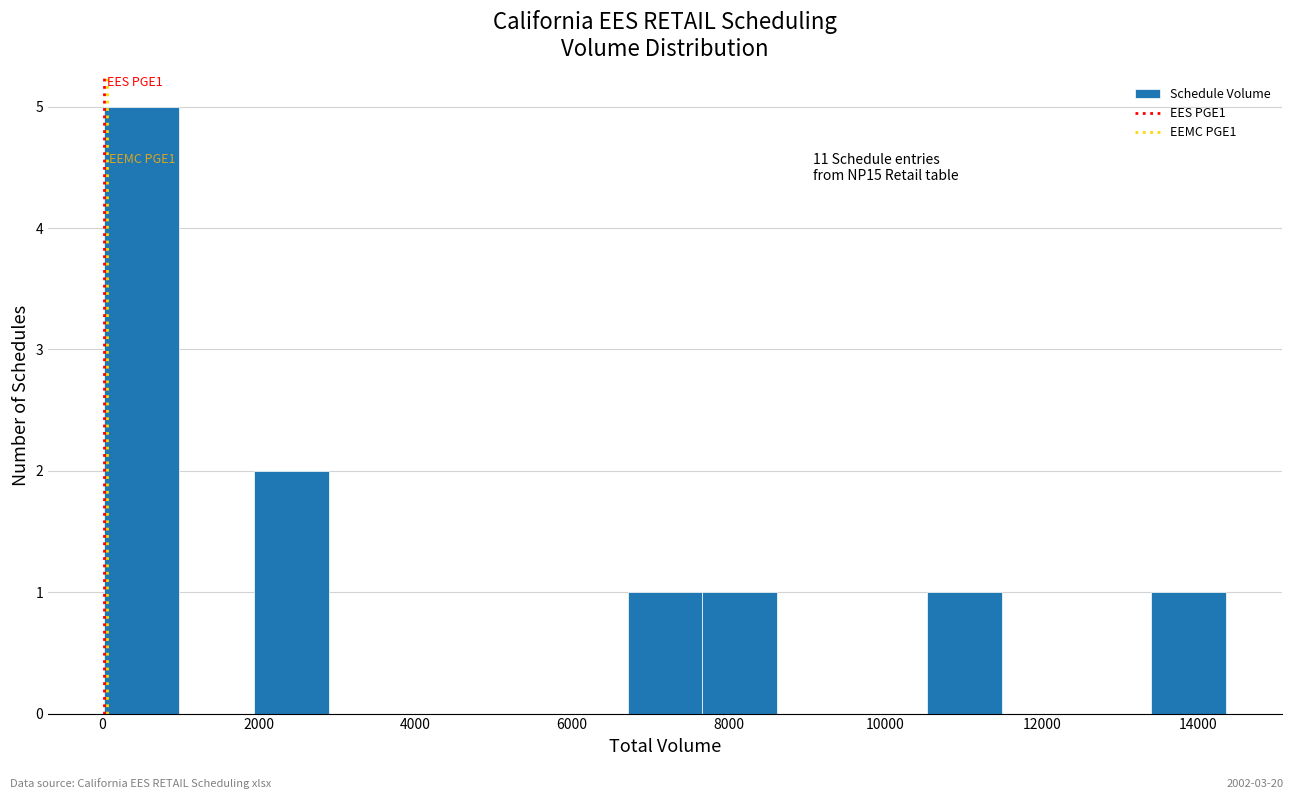

Over which range of the x-axis is the bar tallest?

0 to 1000